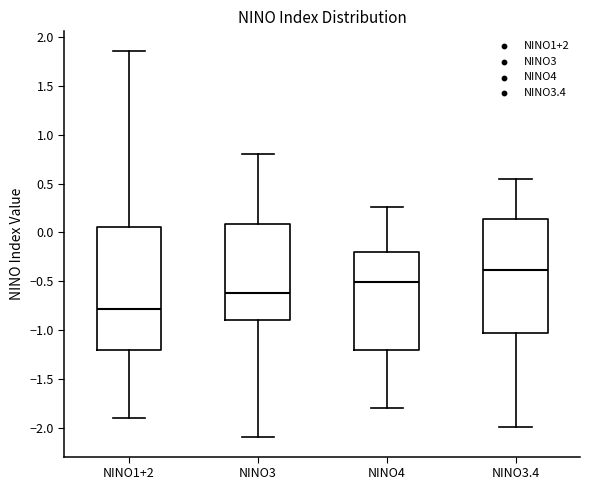

Which box's median line is the lowest?

NINO1+2